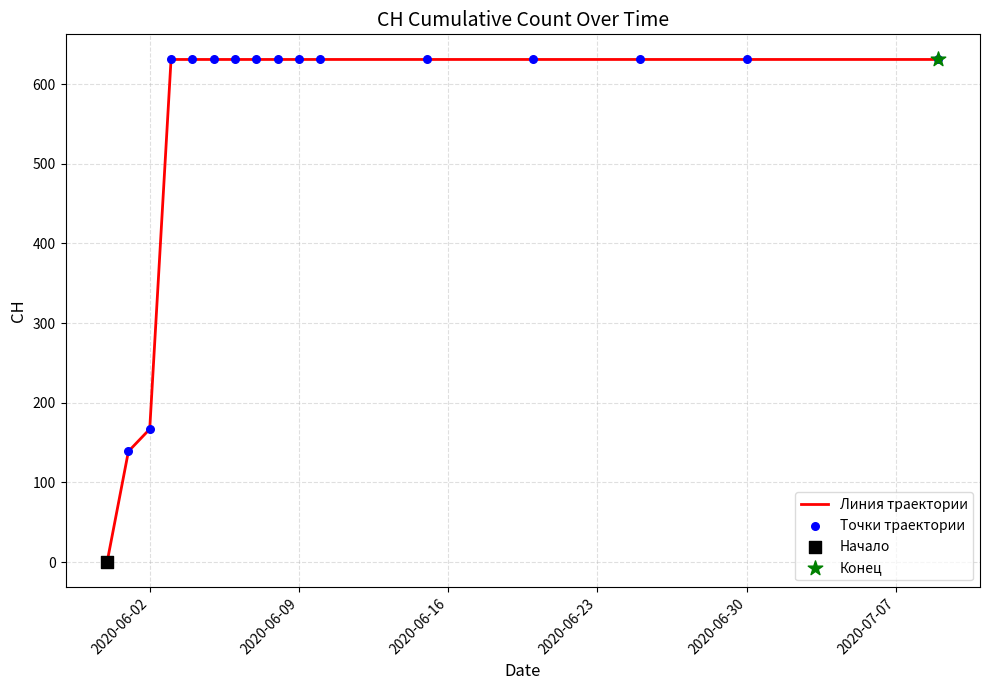

What is the greatest value displayed?

631